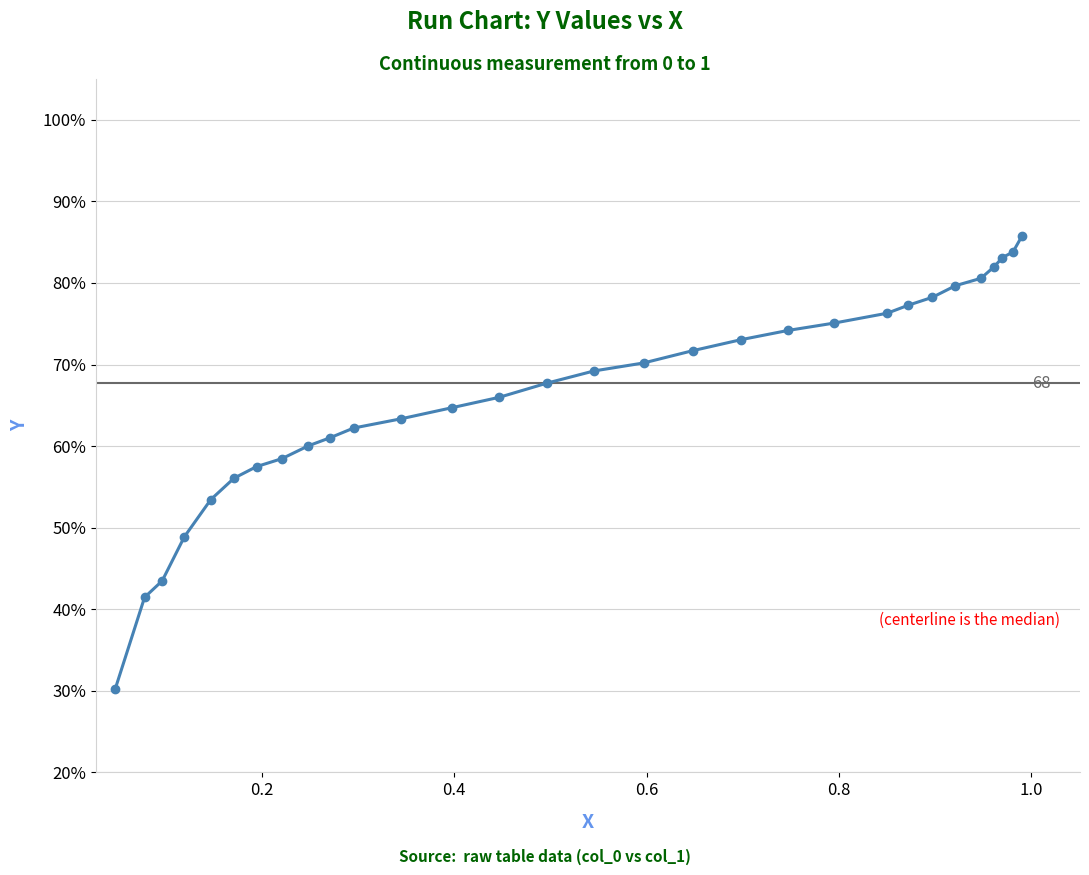

What is the difference between the maximum and minimum values?

55.6